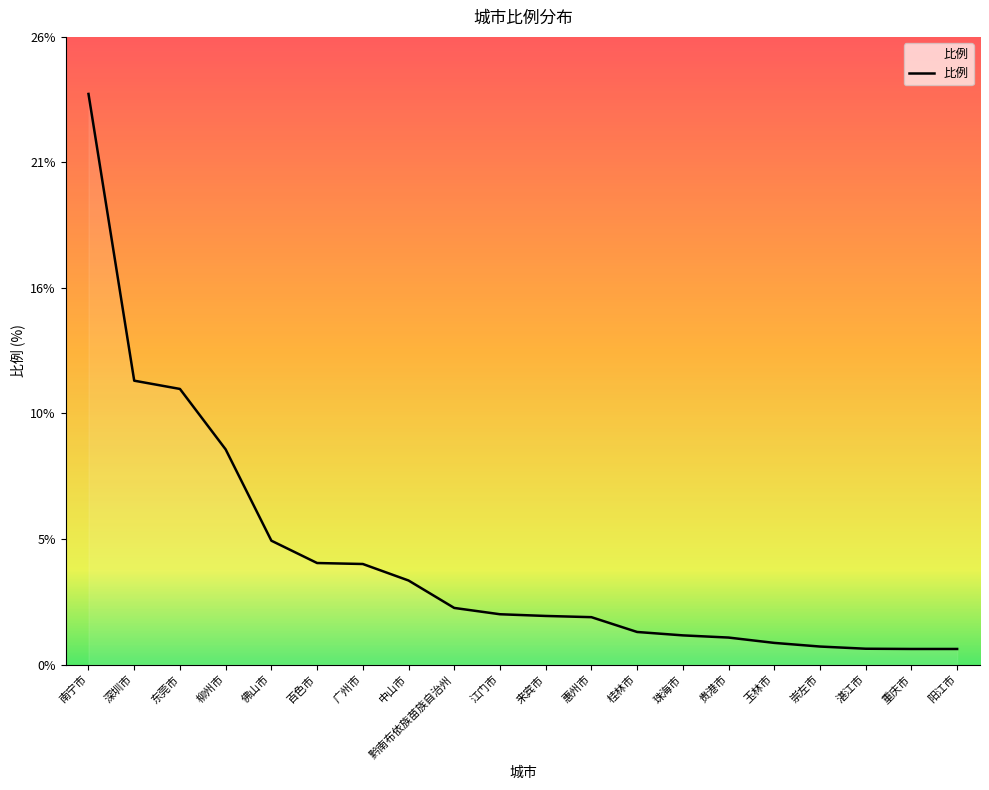

List the labels in order of value, largest first.

南宁市, 深圳市, 东莞市, 柳州市, 佛山市, 百色市, 广州市, 中山市, 黔南布依族苗族自治州, 江门市, 来宾市, 惠州市, 桂林市, 珠海市, 贵港市, 玉林市, 崇左市, 湛江市, 重庆市, 阳江市